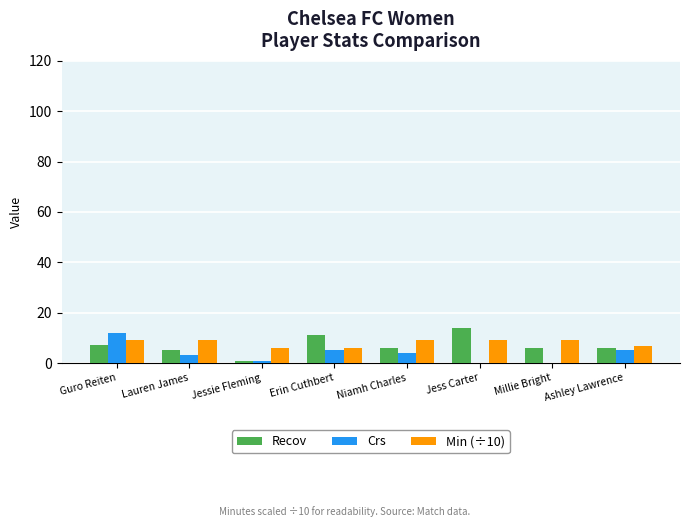

Is the value of Recov at Guro Reiten greater than the value of Crs at Jess Carter?

Yes